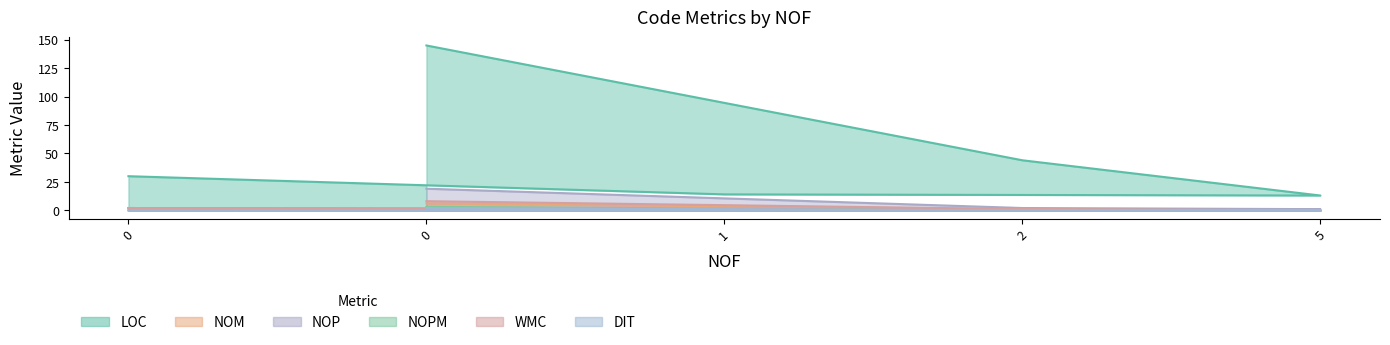

True or false: NOM has more than 1 points higher than both neighbors.

False